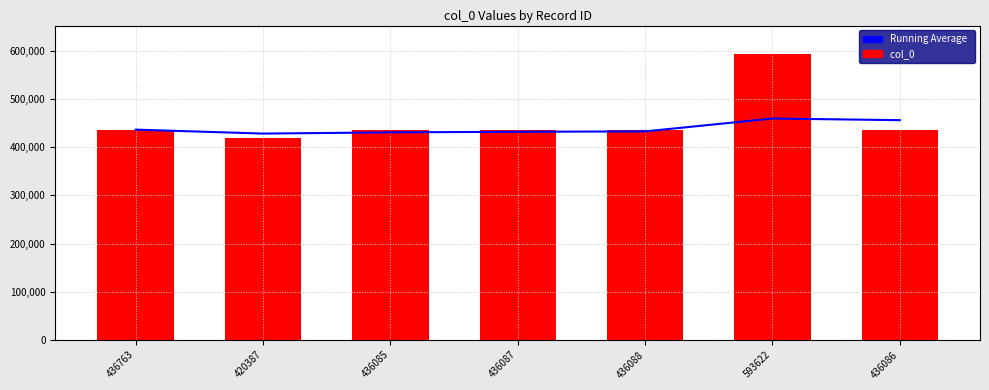

At how many categories does at least one series exceed 563032?

1